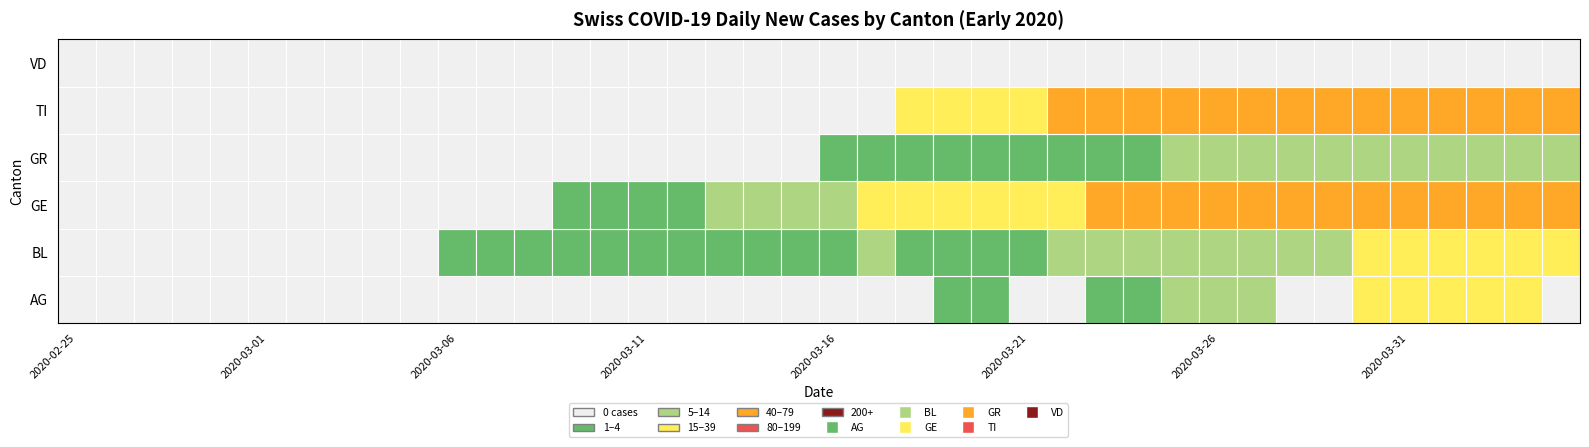

The AG series shows -17 at 2020-03-14. True or false?

False